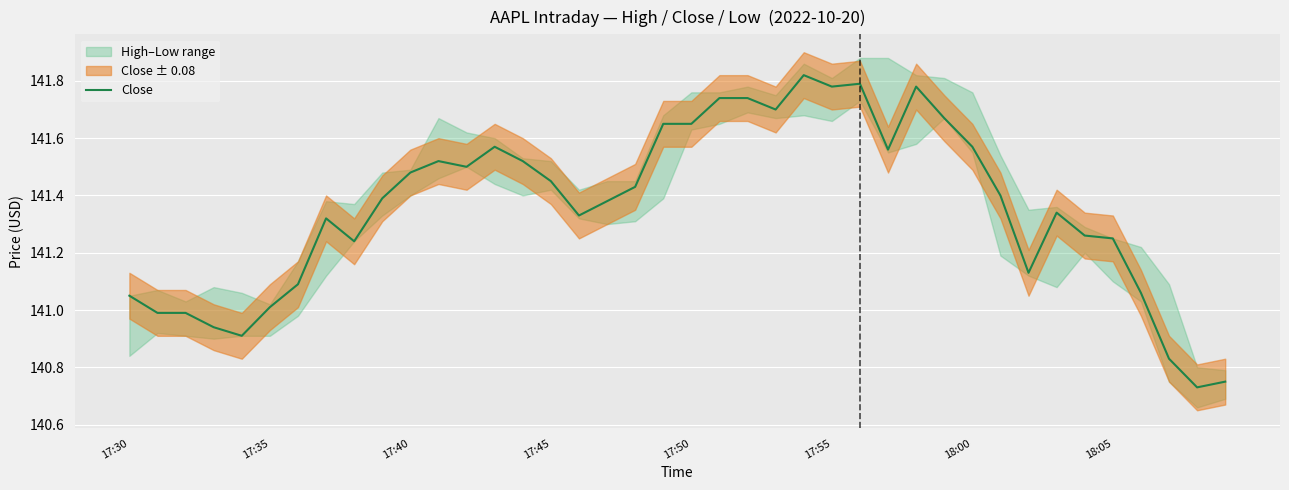

Is it true that the value at 19 is 141.7?

True